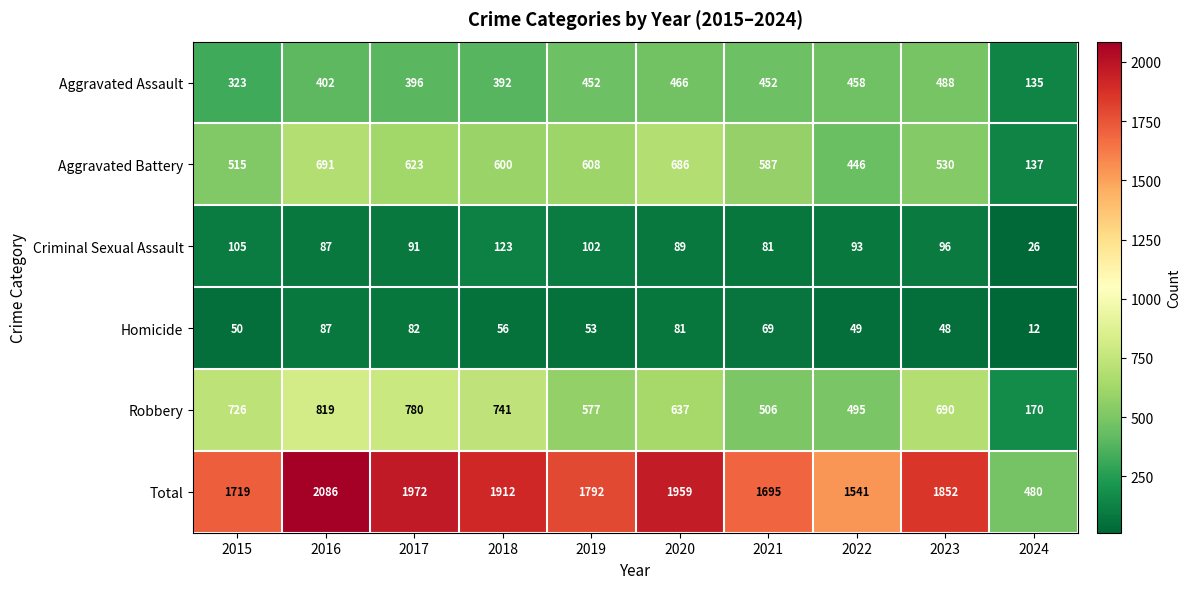

True or false: Total has a value of 507 at 2019.

False